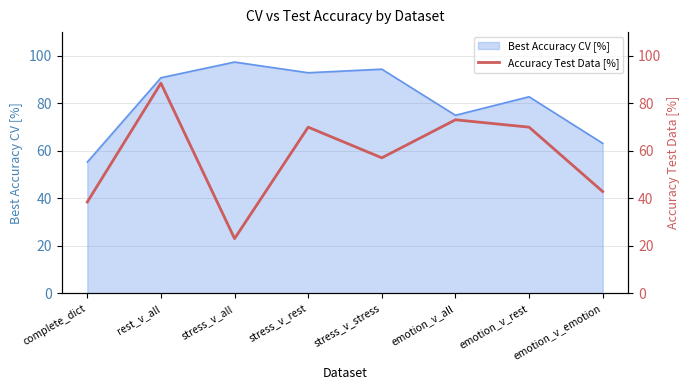

What is the difference between the maximum and minimum values?

65.4